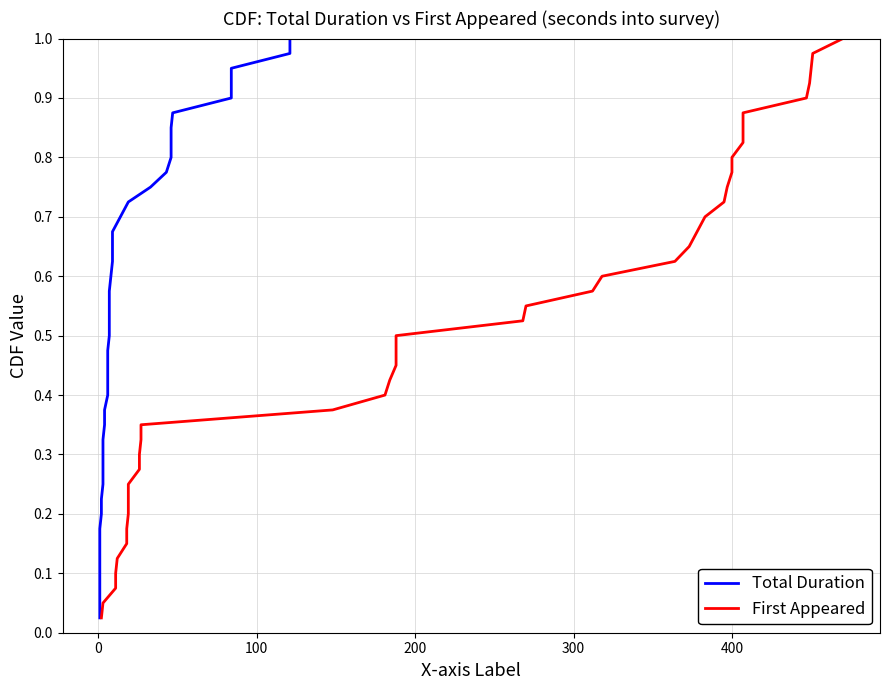

How many data points does each series have?

40